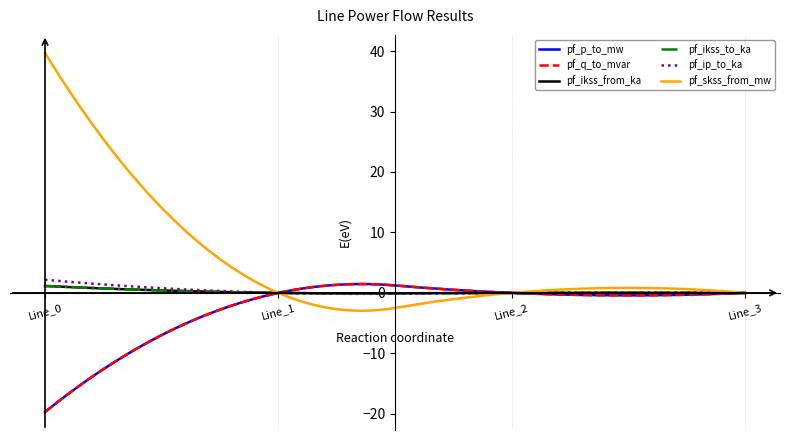

Does the chart have visible grid lines?

No